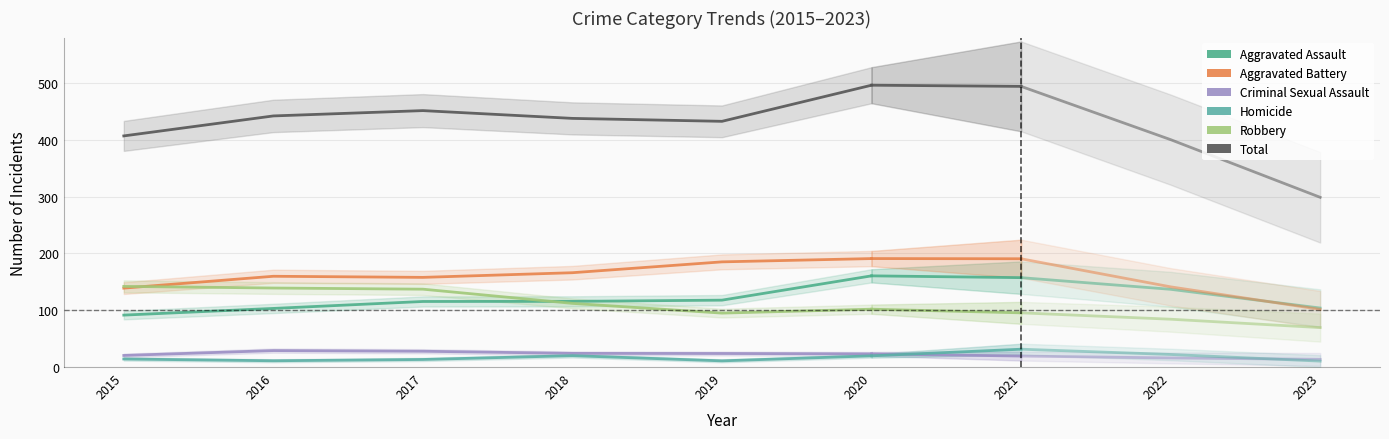

Rank the series at 2018 from lowest to highest value.

Homicide, Criminal Sexual Assault, Robbery, Aggravated Assault, Aggravated Battery, Total